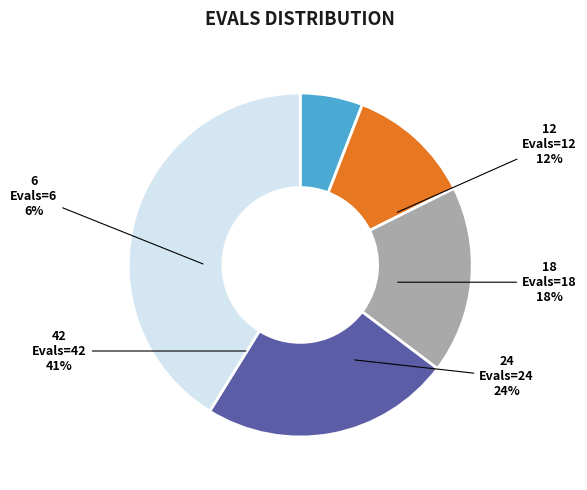

What percentage is the 6 slice, to the nearest percent?

6%